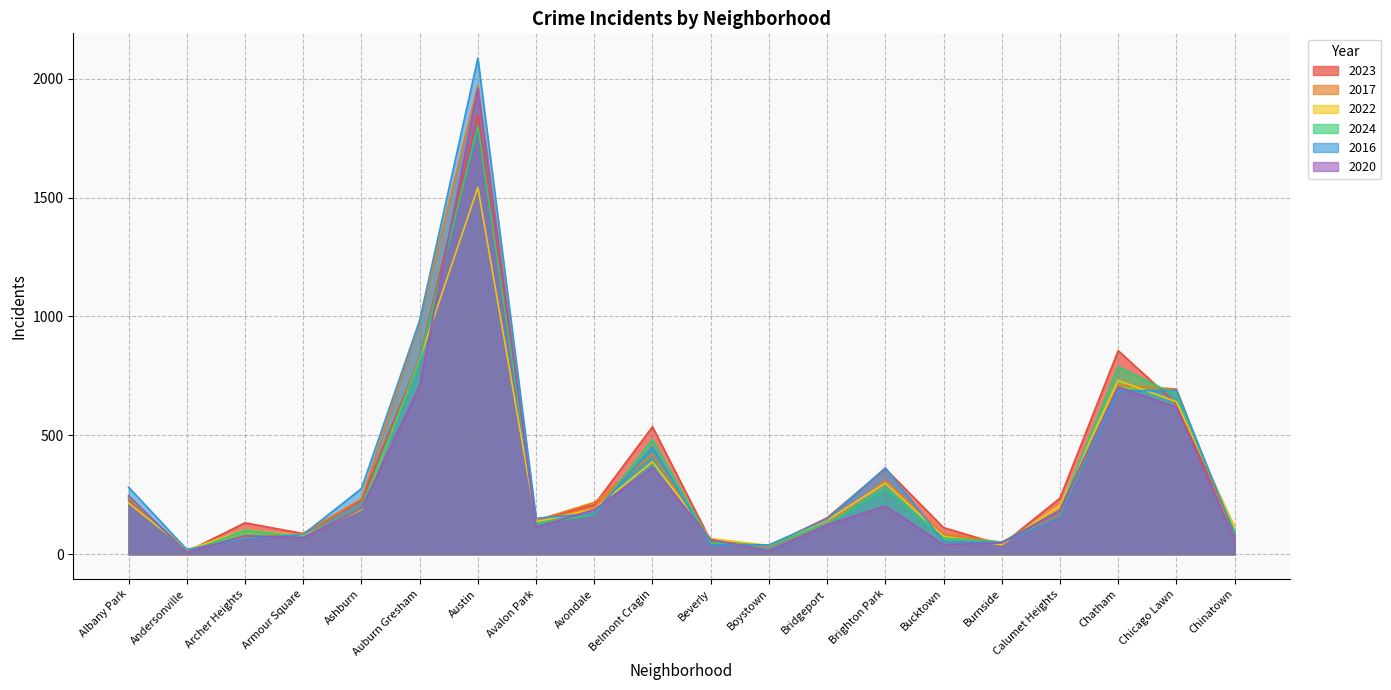

List the labels in order of 2020 value, smallest first.

Andersonville, Boystown, Bucktown, Burnside, Beverly, Chinatown, Armour Square, Archer Heights, Avalon Park, Bridgeport, Calumet Heights, Avondale, Ashburn, Brighton Park, Albany Park, Belmont Cragin, Chicago Lawn, Chatham, Auburn Gresham, Austin